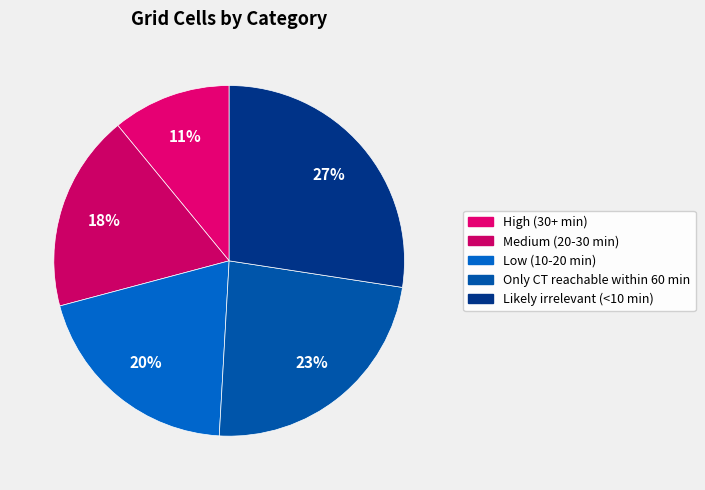

How many segments does this pie chart have?

5